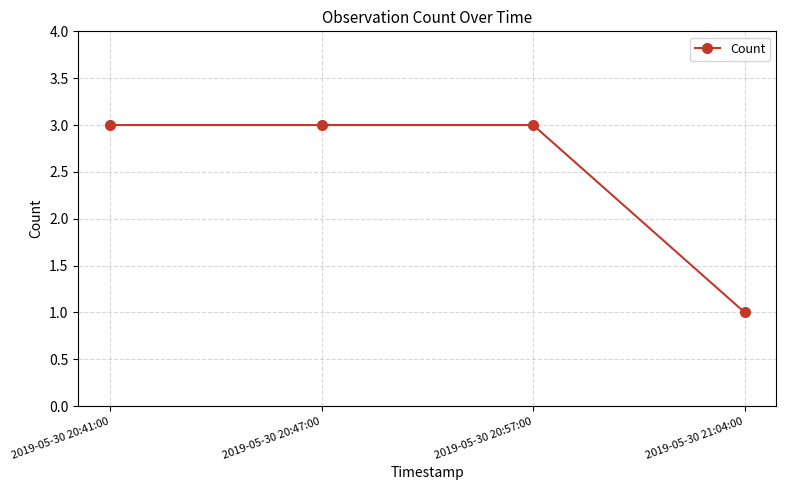

What is the maximum value shown in the chart?

3